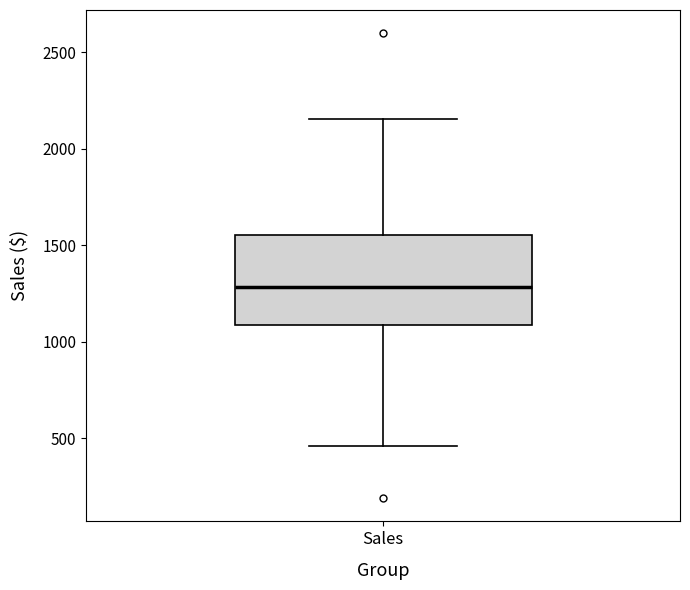

Read this box plot against the y-axis: the position of the median line, the range covered by the box, and the ends of both whiskers. The values are not printed on the chart, so give them approximately, as read against the axis.

median 1300, box 1100 to 1550, whiskers 450 to 2150